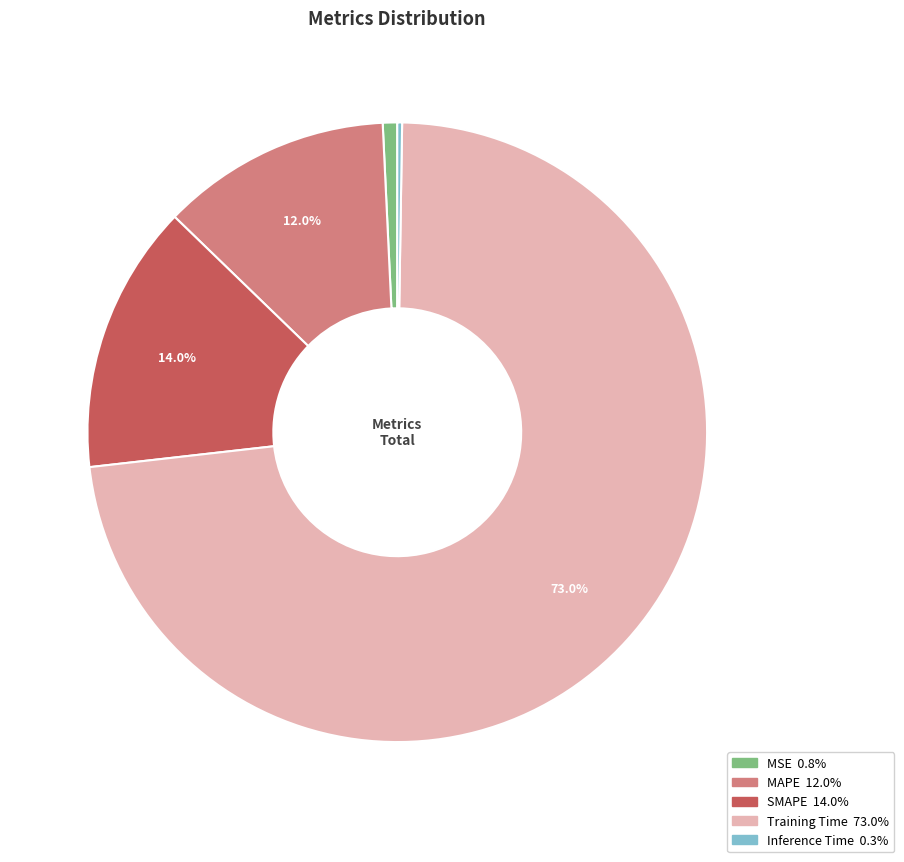

The SMAPE slice represents 14% of the pie. True or false?

True